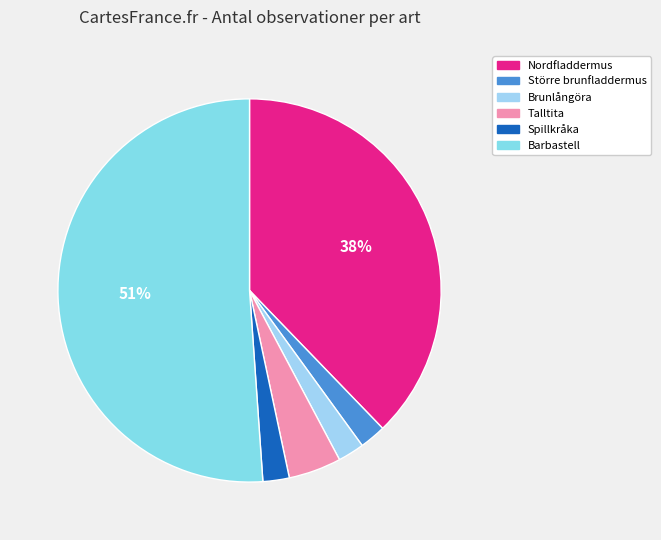

Which category has the smallest portion of the pie?

Större brunfladdermus